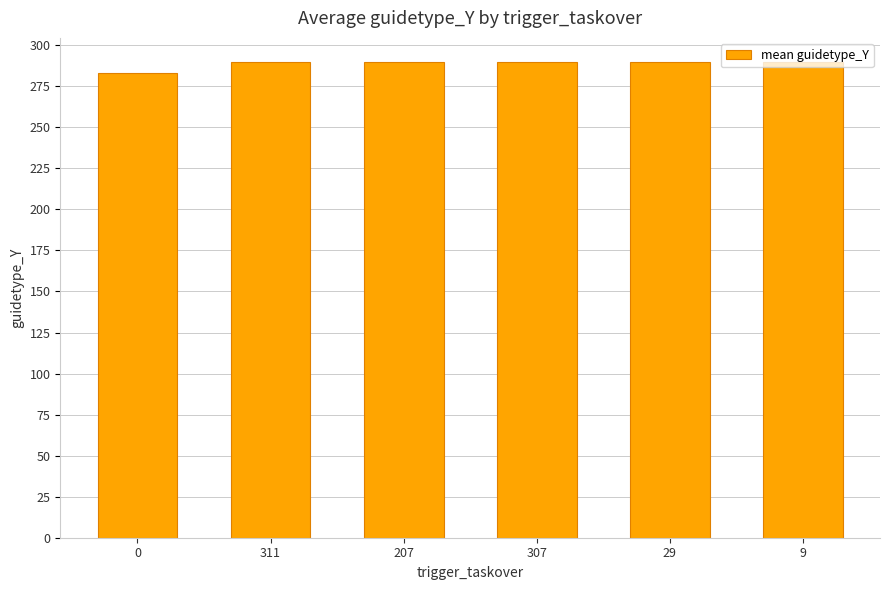

Reading left to right, what are all the values shown in this chart?

0=282.8	311=290.0	207=290.0	307=290.0	29=290.0	9=290.0